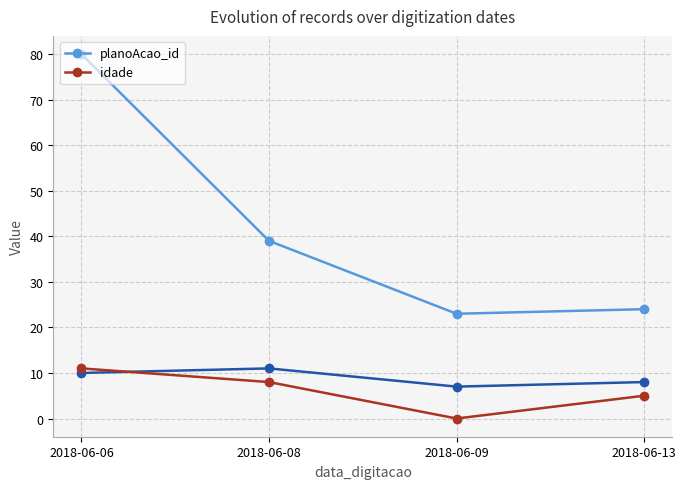

At which label is idade closest to 5?

2018-06-13